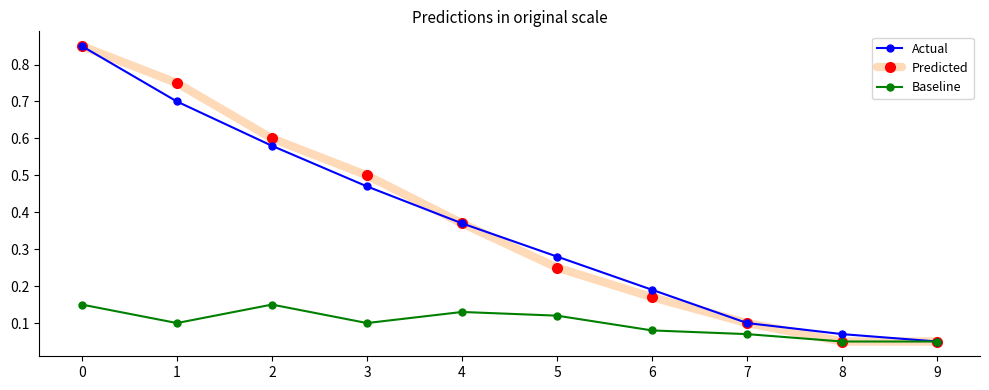

The Actual series shows 0.1 at 8. True or false?

True